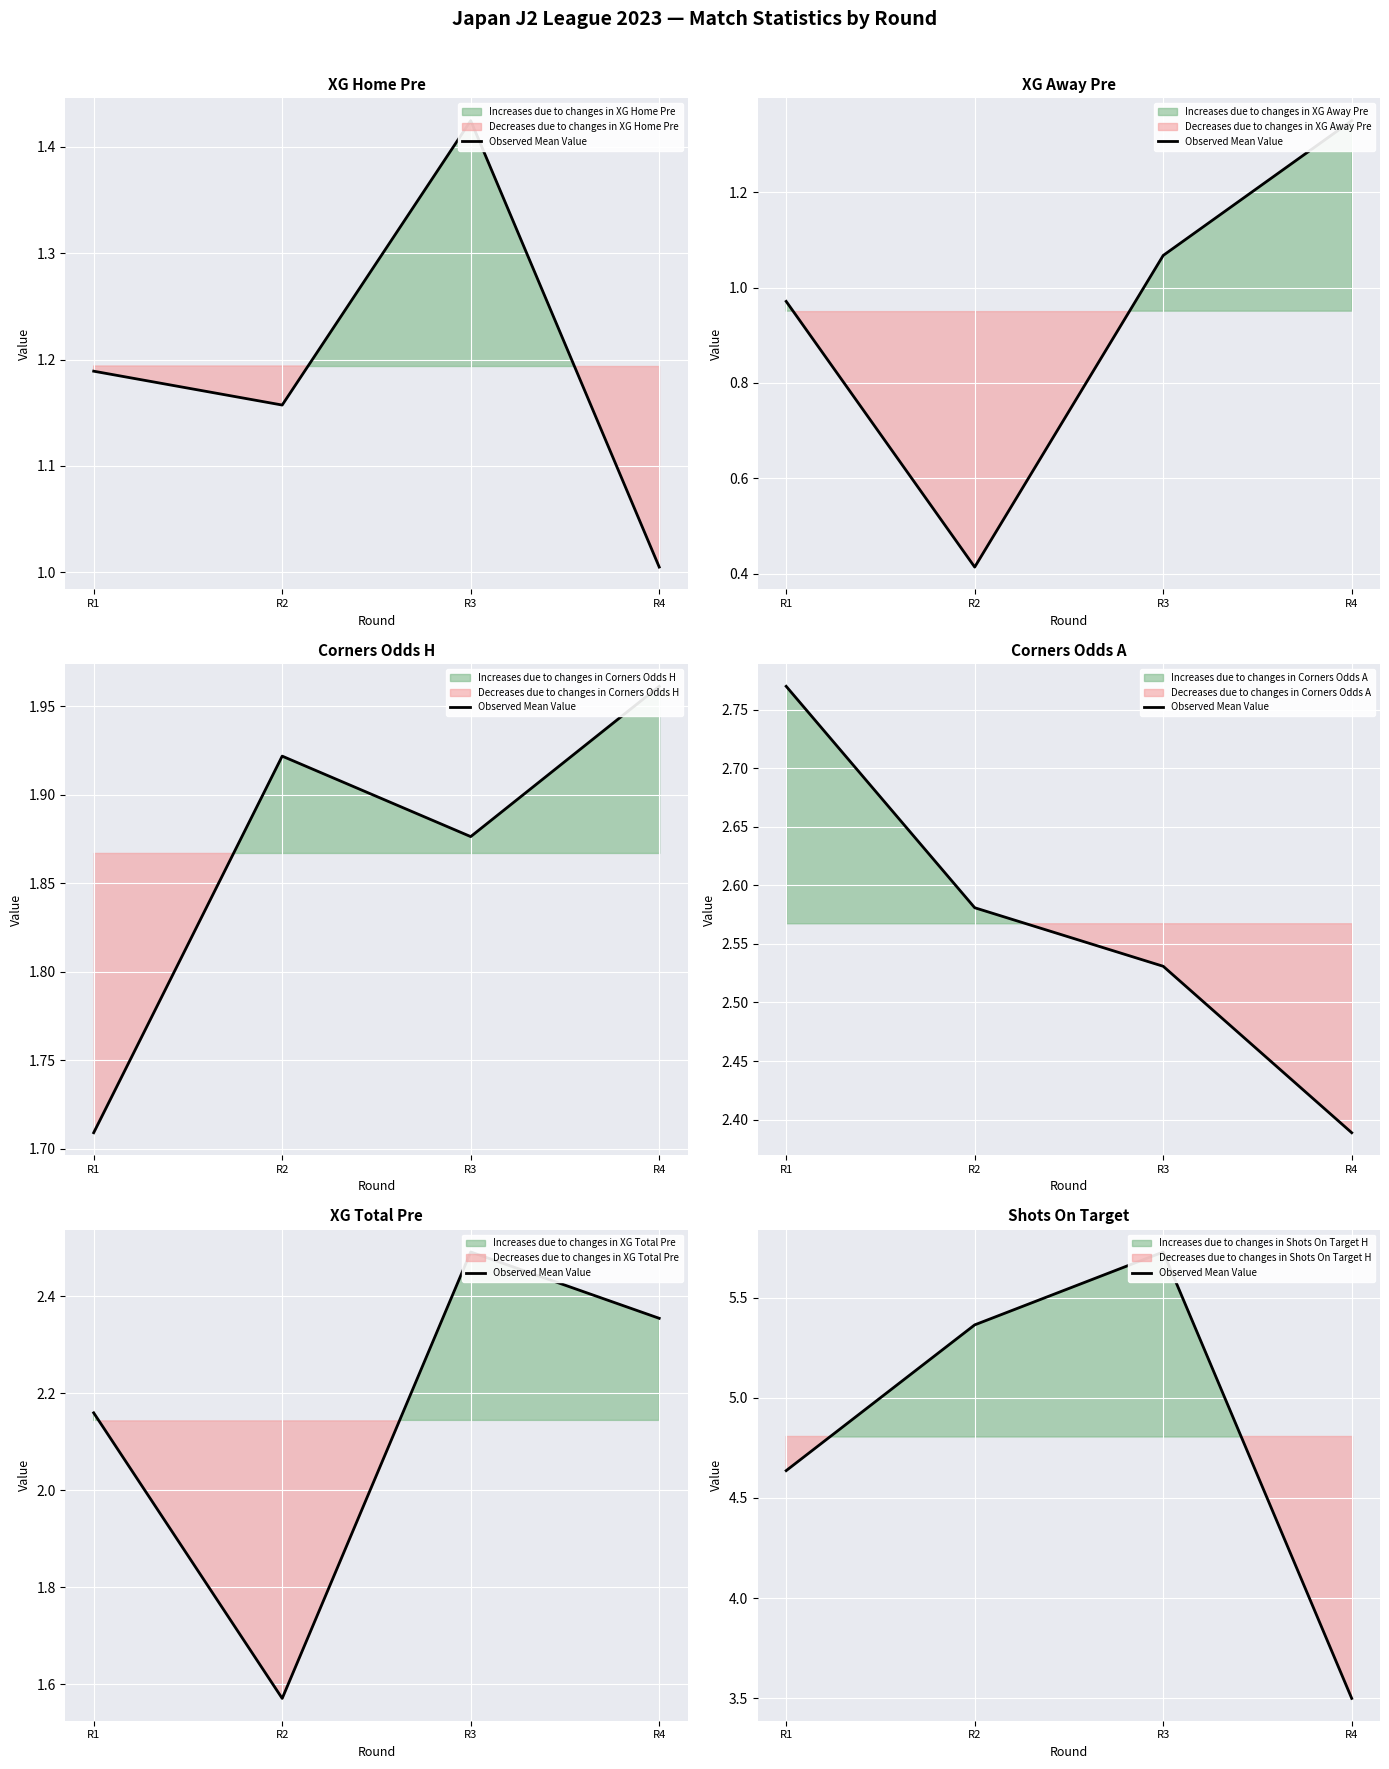

Which category has the lowest value across all series?

R4